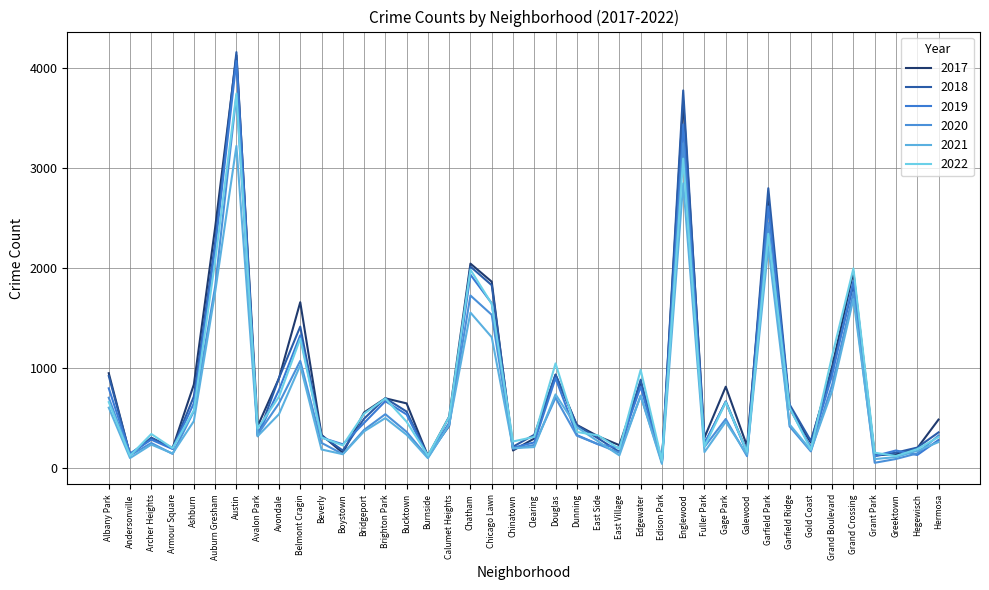

How many lines are shown in the chart?

6